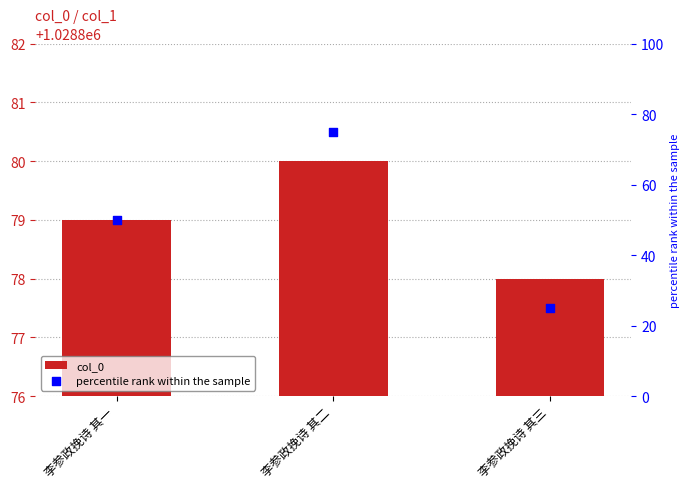

Which series has the largest total across all categories?

col_0